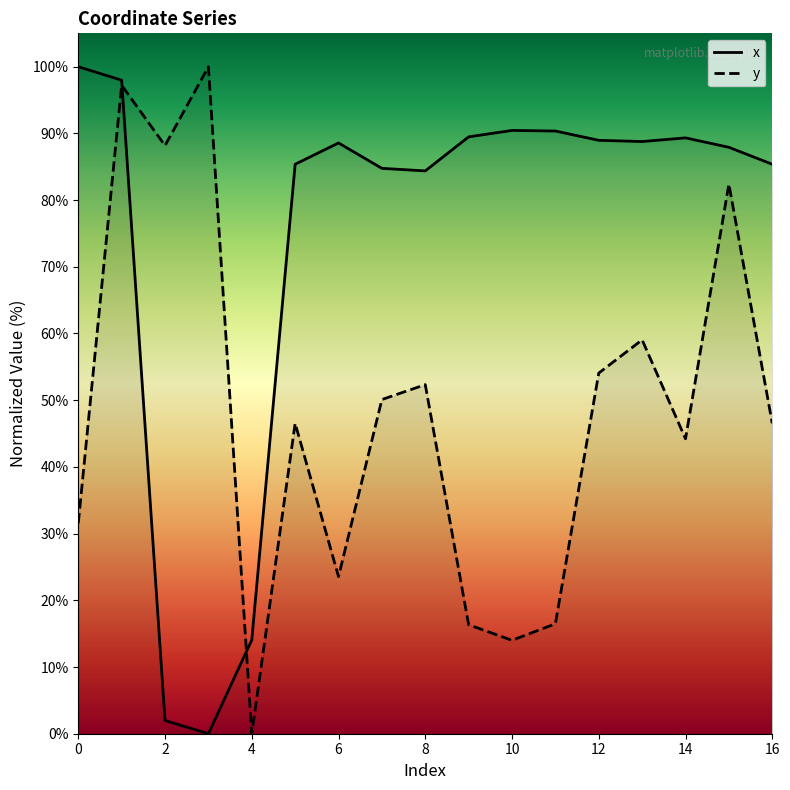

What is the maximum value for y?

100.0